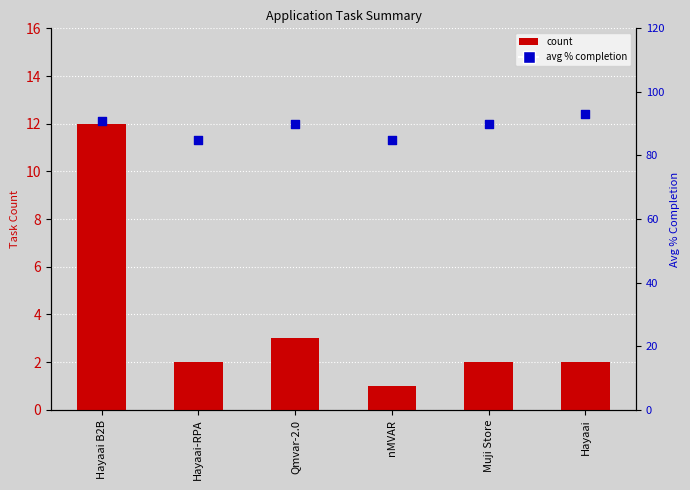

Which series has the widest spread of Y values?

count